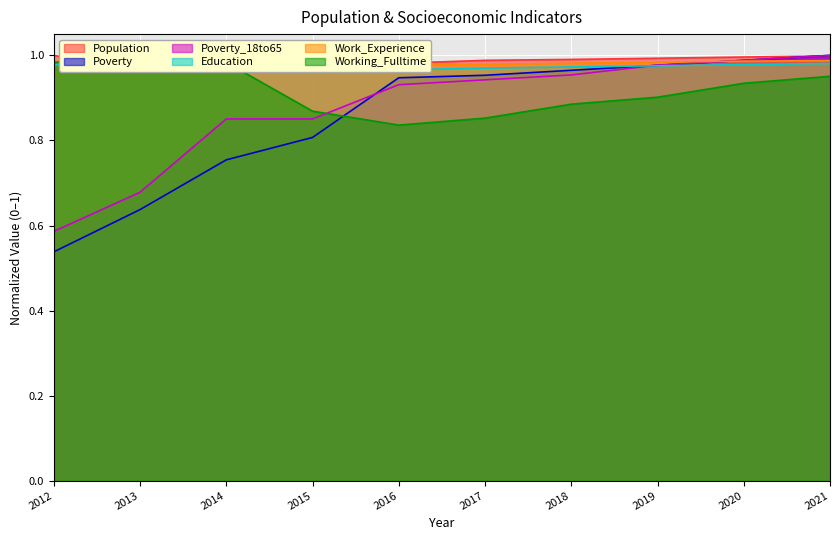

How many series are shown in this chart?

6